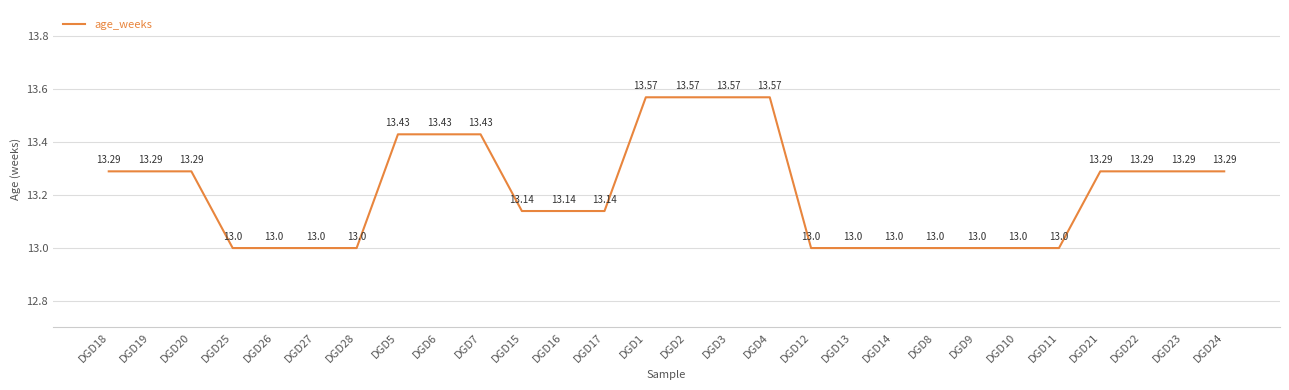

Which has a higher value, DGD18 or DGD8?

DGD18